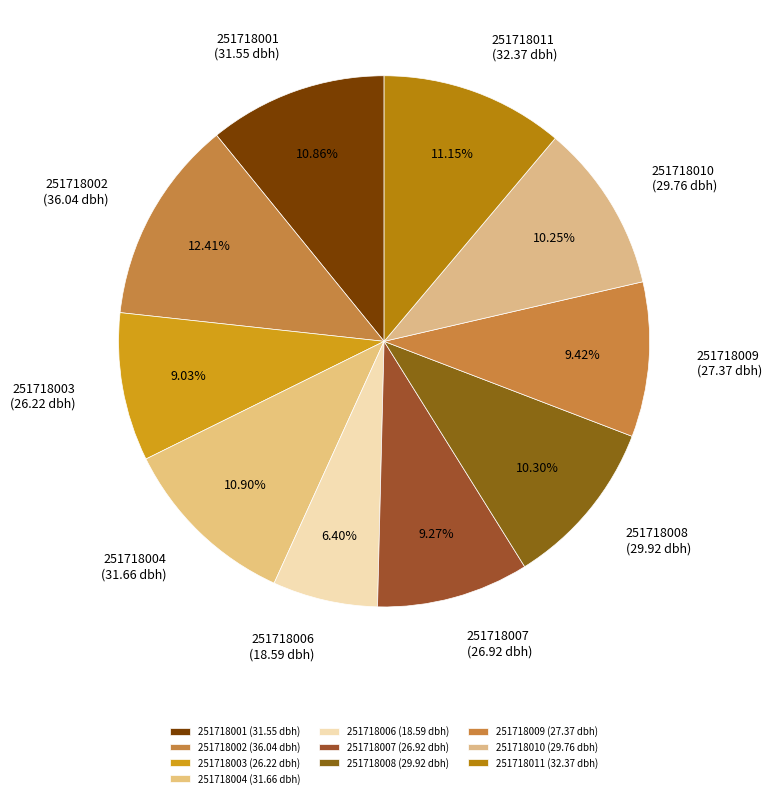

Is it true that 251718003 is 9% of the pie?

True